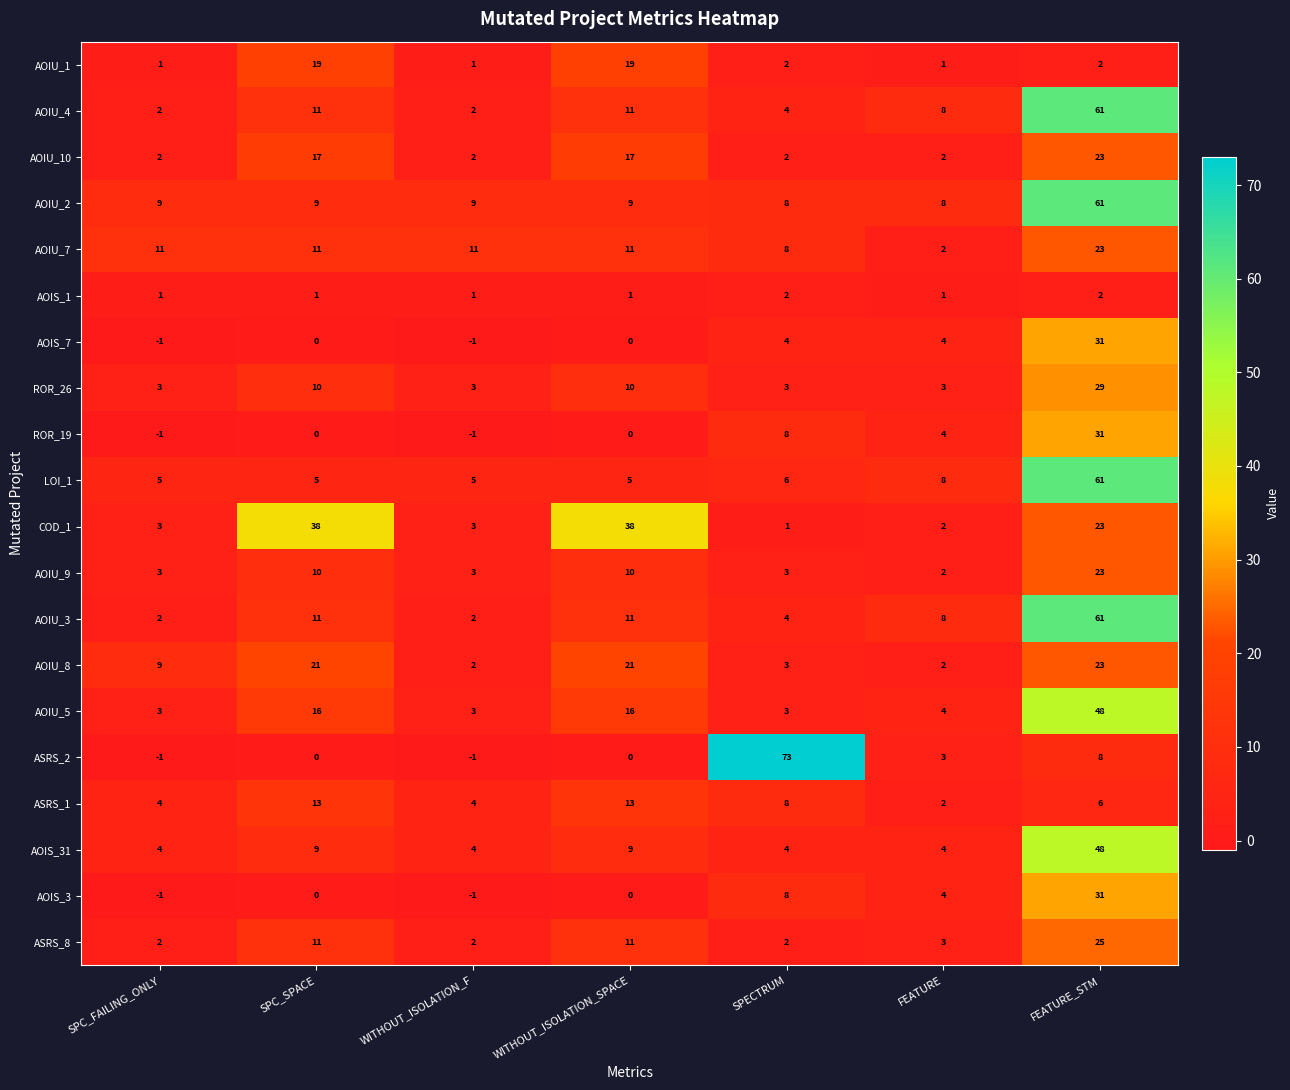

The ASRS_8 series shows 5 at FEATURE. True or false?

False